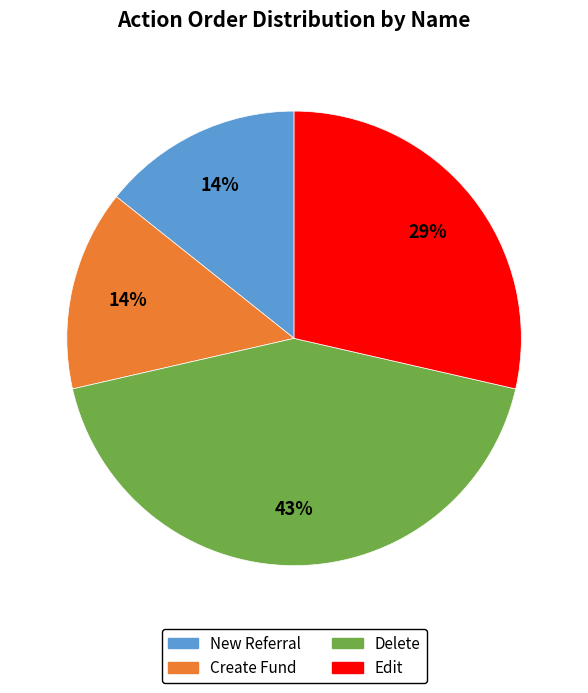

To the nearest percent, what is the difference between the largest and smallest slice percentages?

29%